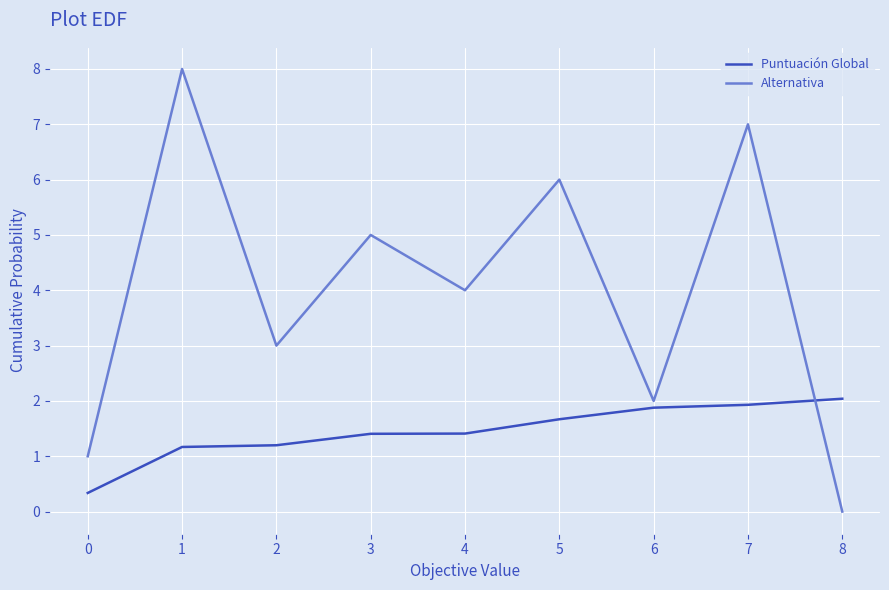

True or false: Puntuación Global has more than 2 interior local peaks.

False